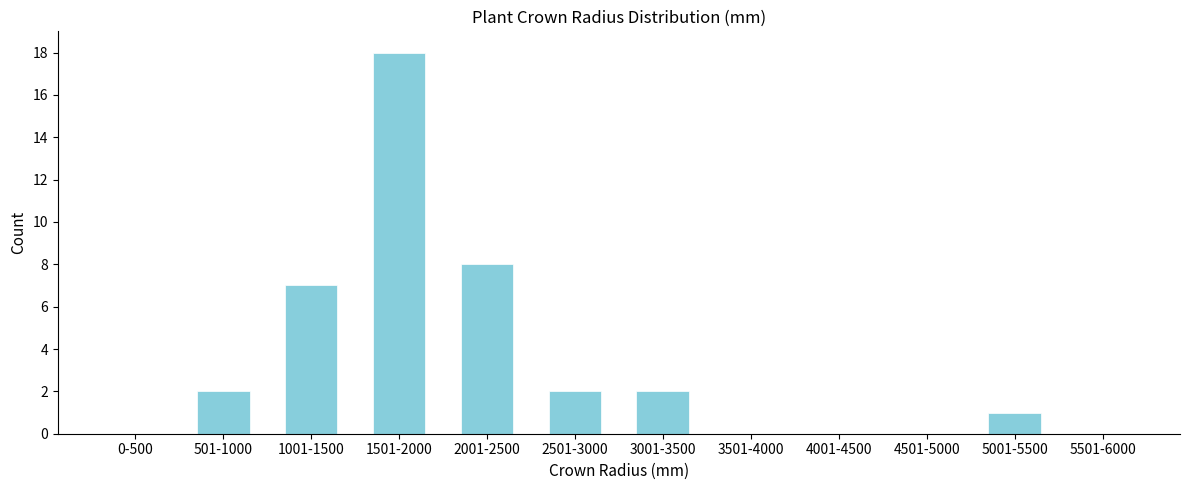

Reading left to right, transcribe all the data shown in this chart.

0-500=0	501-1000=2	1001-1500=7	1501-2000=18	2001-2500=8	2501-3000=2	3001-3500=2	3501-4000=0	4001-4500=0	4501-5000=0	5001-5500=1	5501-6000=0